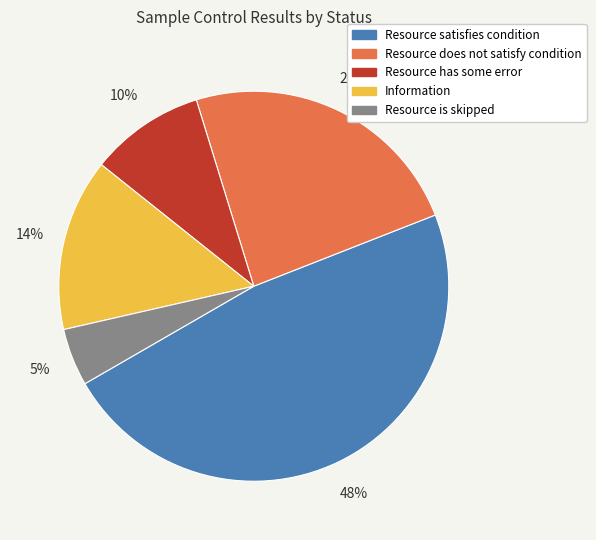

To the nearest percent, what is the difference between the largest and smallest slice percentages?

43%